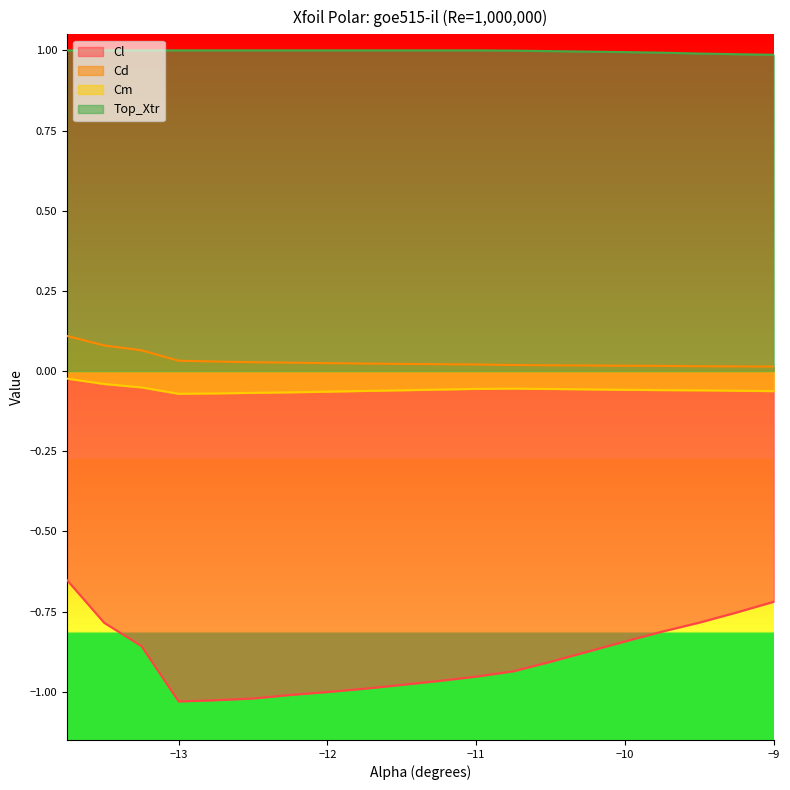

True or false: Cd has a value of 0.0 at -11.25.

True